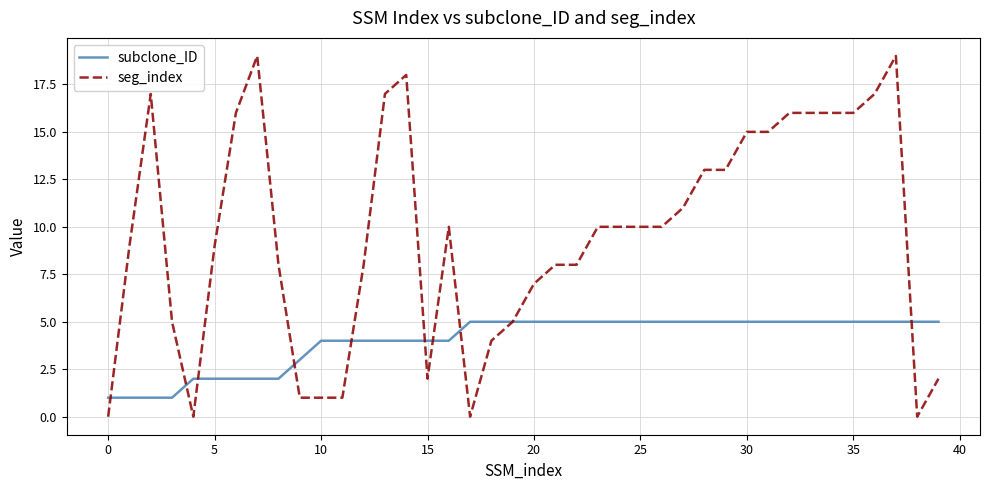

Which series has the widest spread of values?

seg_index